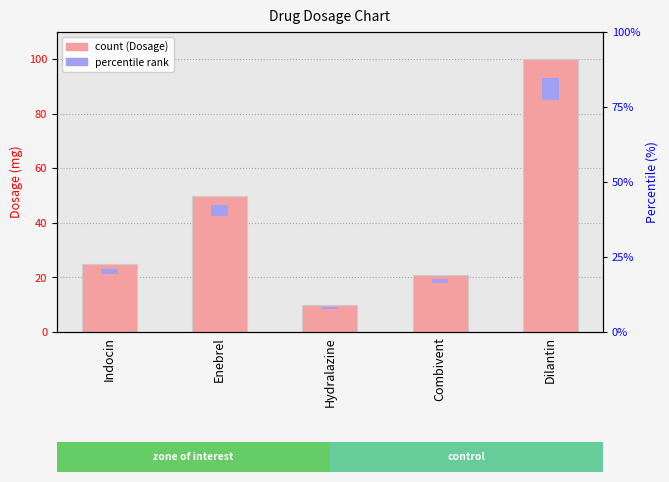

Rank the categories by value from highest to lowest.

Dilantin, Enebrel, Indocin, Combivent, Hydralazine